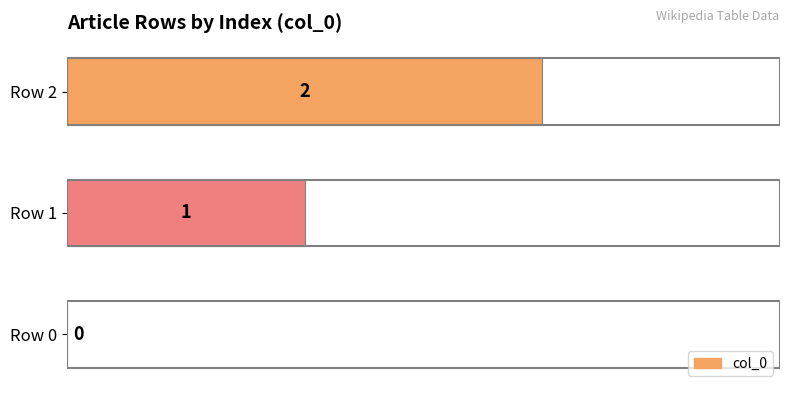

Which category has the highest value across all series?

Row 2